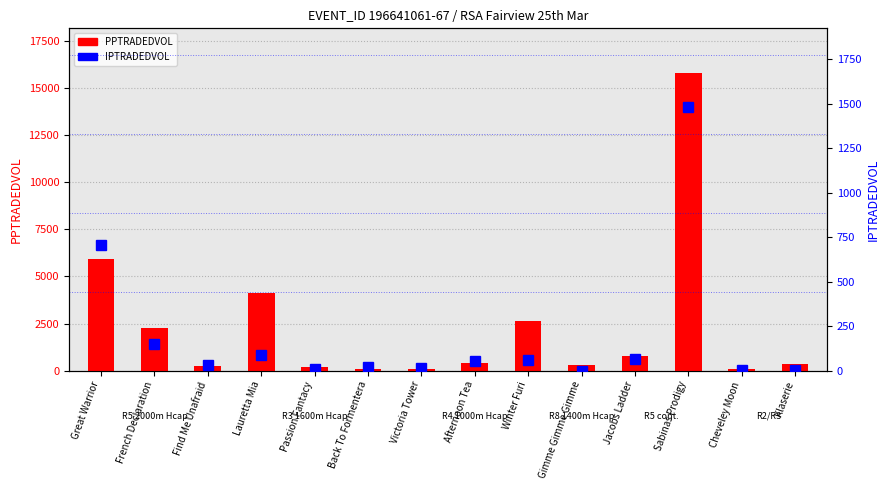

The IPTRADEDVOL series shows 54.3 at Afternoon Tea. True or false?

True